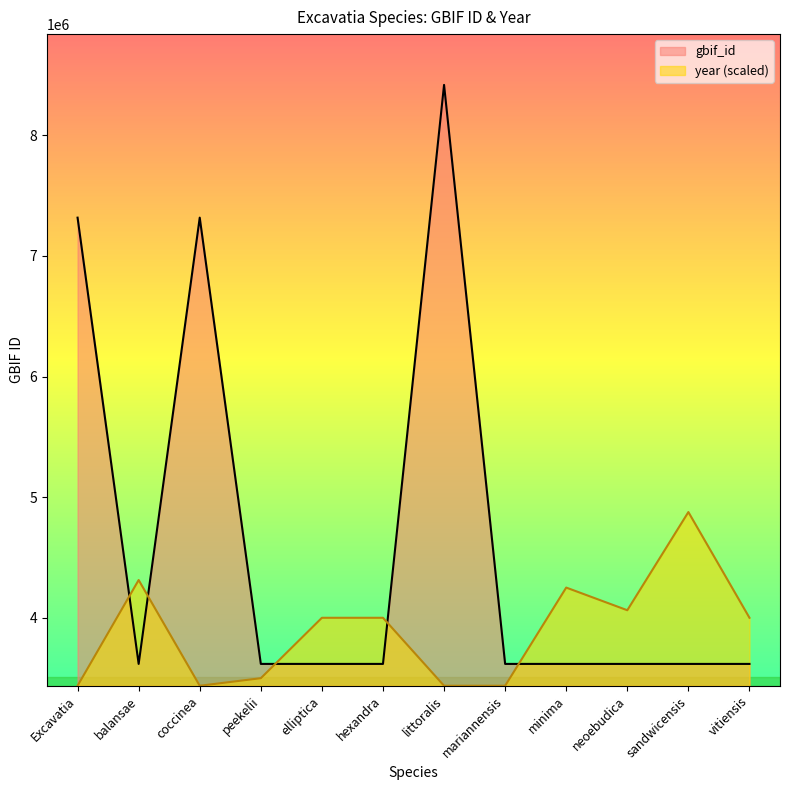

Between balansae and mariannensis, which series saw the biggest shift?

year (scaled)